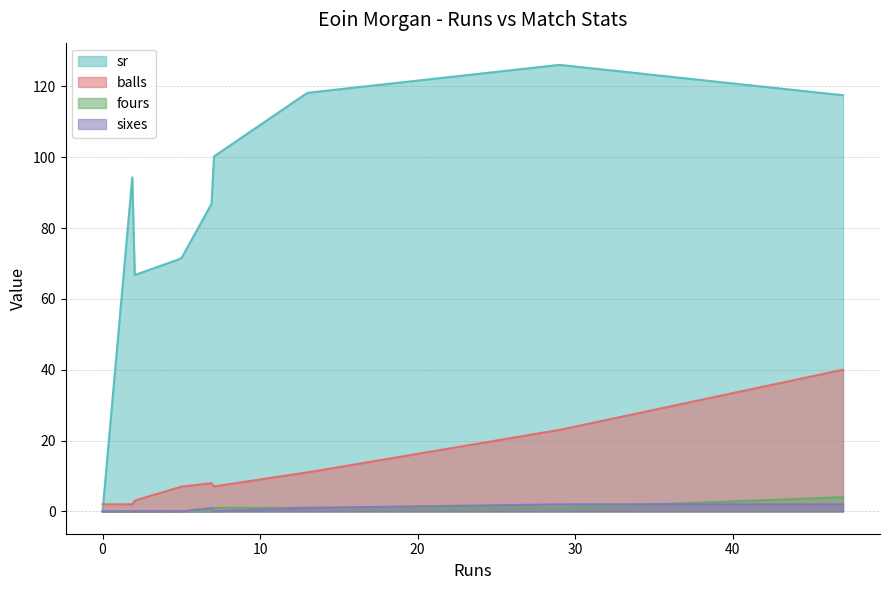

What is the average value of the balls series?

19.7